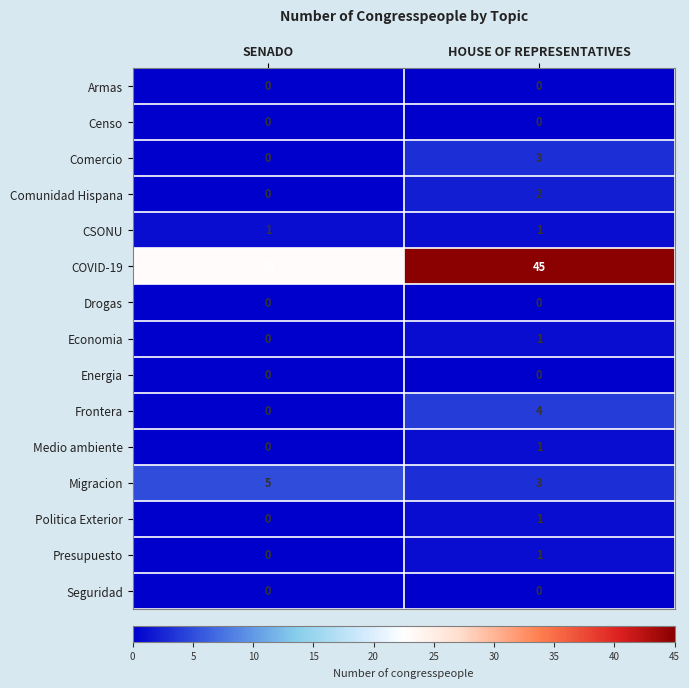

At which category is the sum across all series the highest?

HOUSE OF REPRESENTATIVES